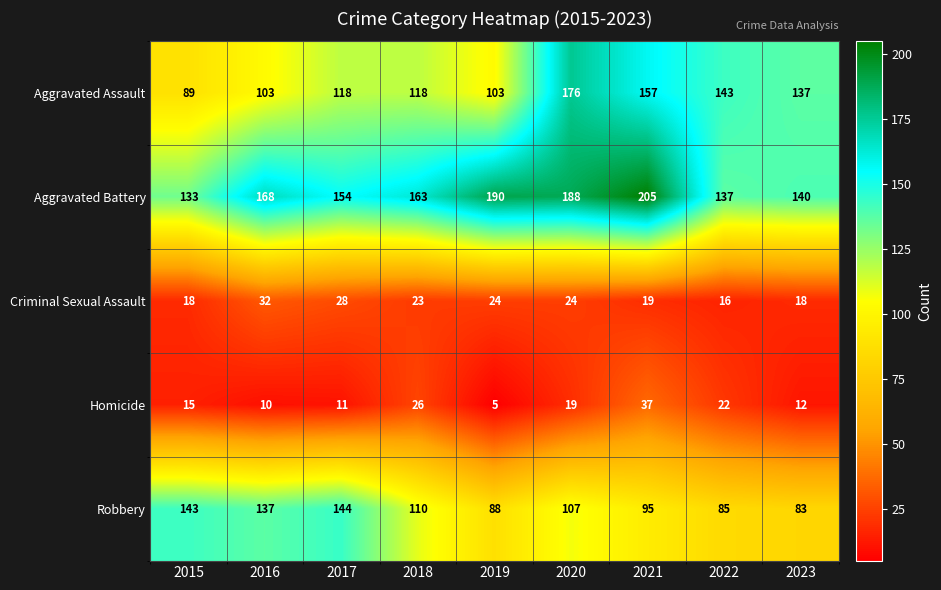

What is the spread (max minus min) of values at 2020?

169